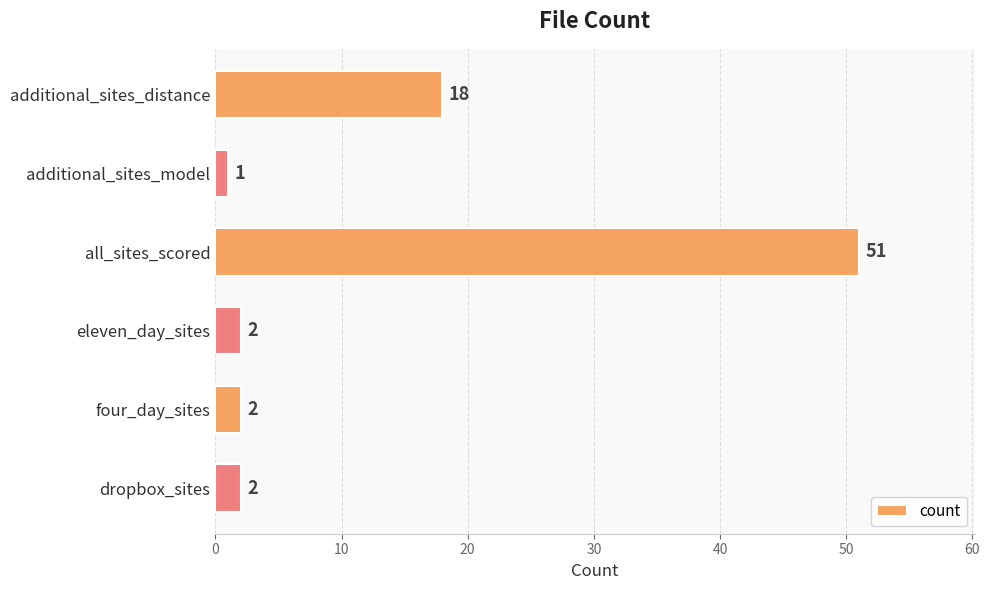

Reading top to bottom, transcribe all the data shown in this chart.

additional_sites_distance=18	additional_sites_model=1	all_sites_scored=51	eleven_day_sites=2	four_day_sites=2	dropbox_sites=2